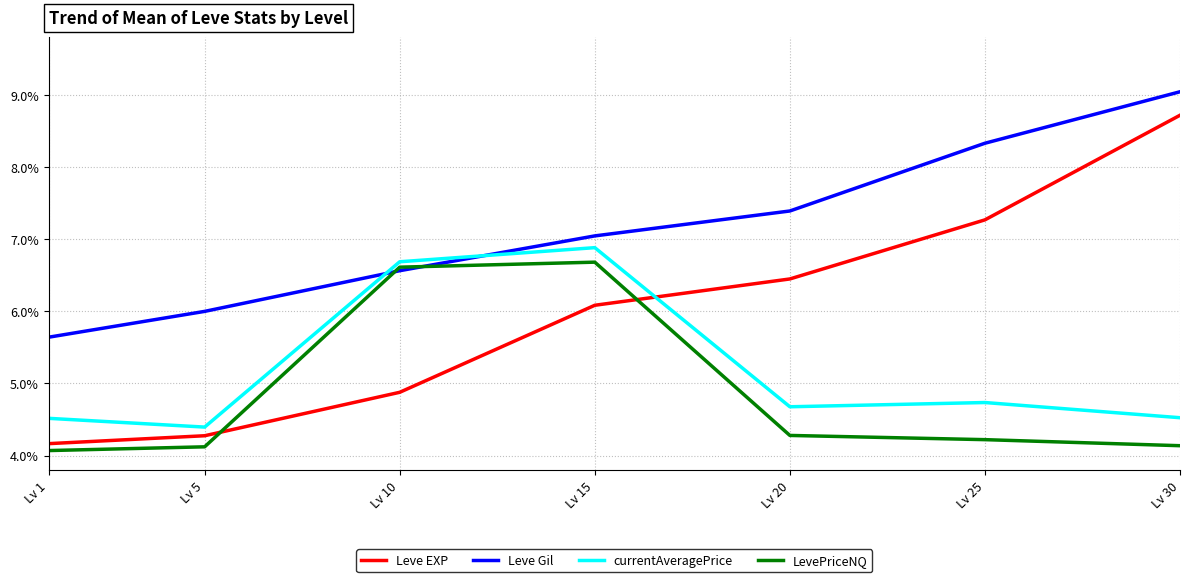

Read the Leve EXP value at Lv 15.

6.1